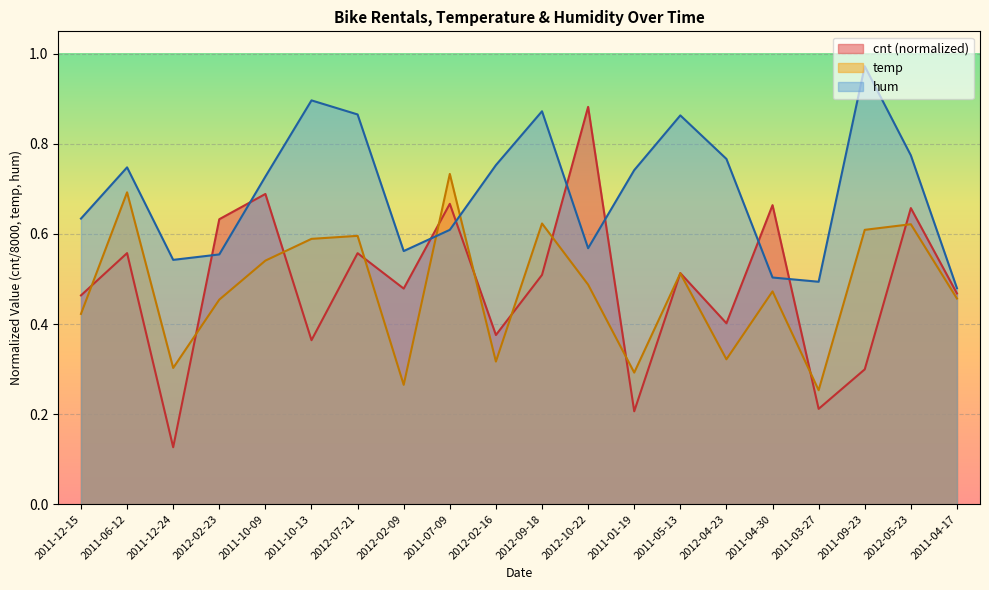

Does the chart display data point markers on the line(s)?

No